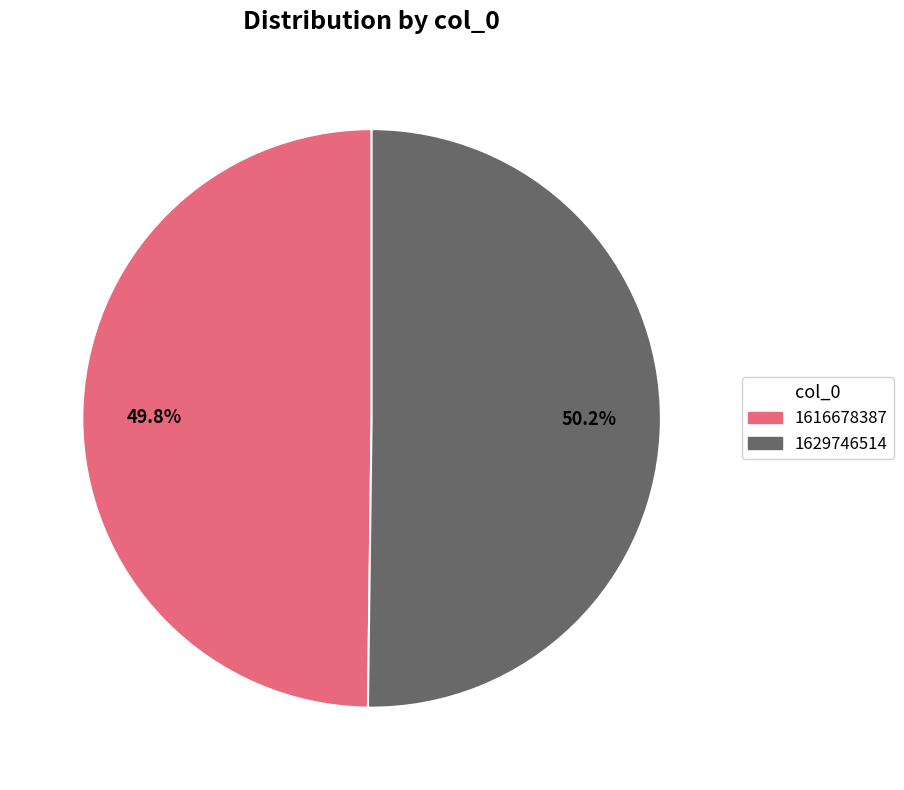

How much of the chart is everything except 1616678387?

50.2%